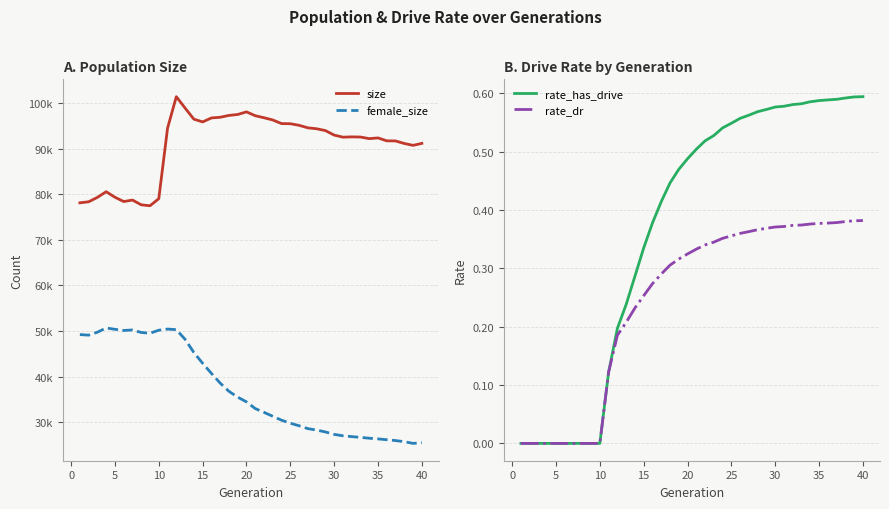

True or false: rate_has_drive and size intersect in this chart.

False